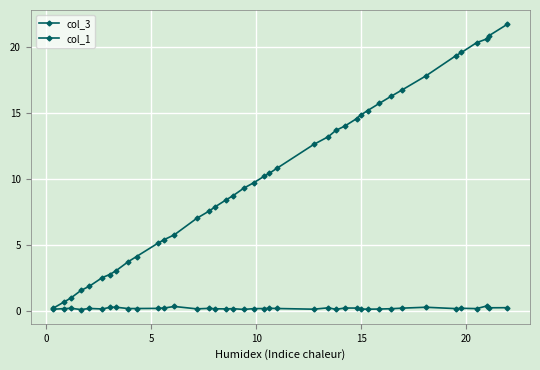

Is this an area chart (filled region under the line)?

No